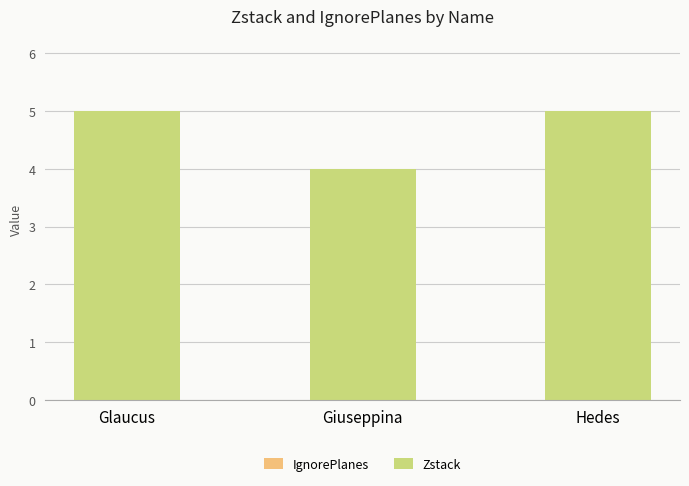

What is the approximate value at Hedes?

5